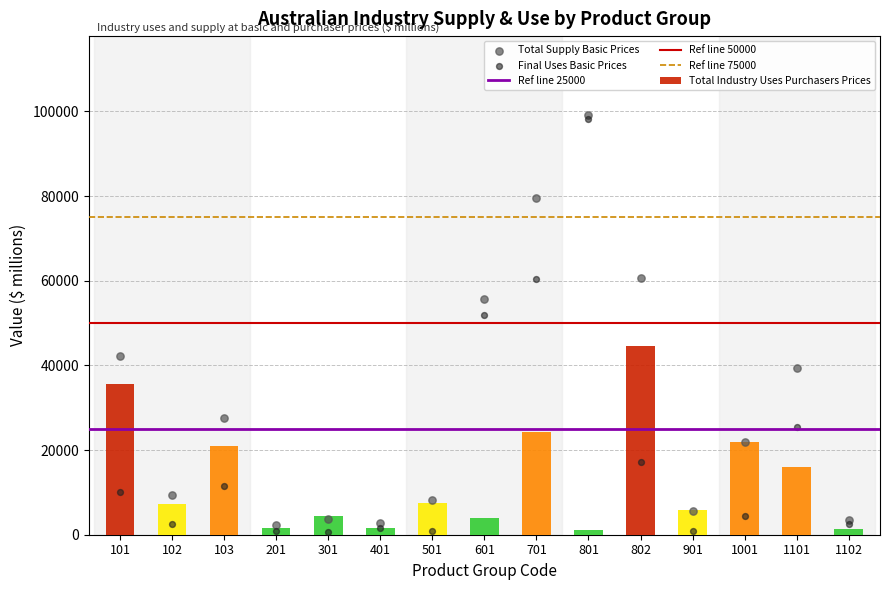

Which series reaches the minimum Y coordinate?

Final Uses Basic Prices